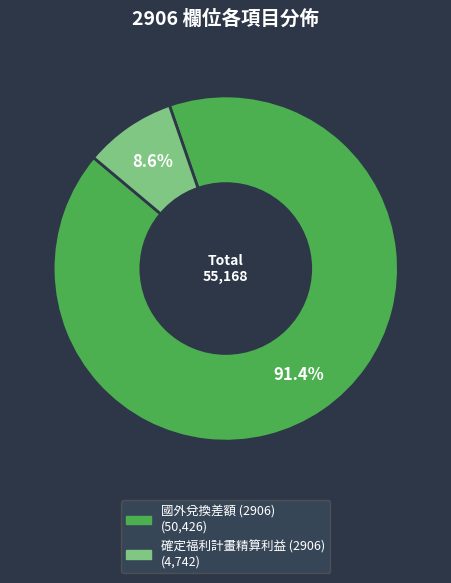

To the nearest percent, what is the average slice percentage?

50%